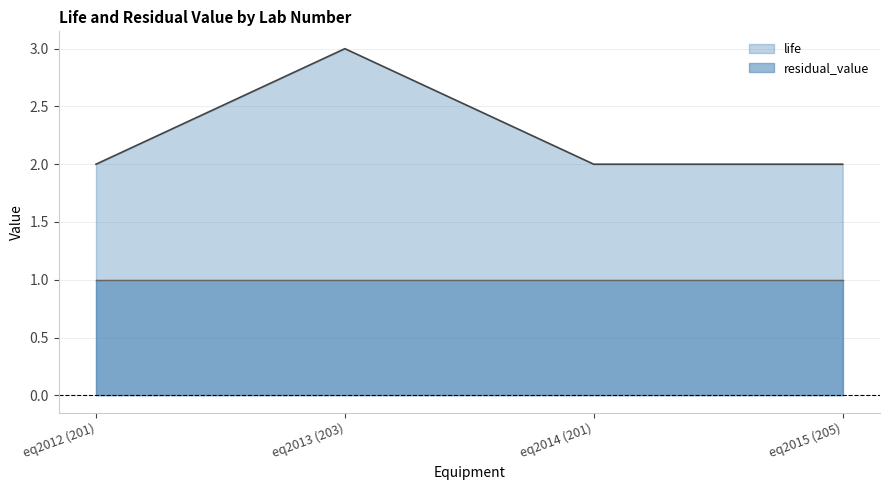

True or false: the data shows 3 at 201.

False